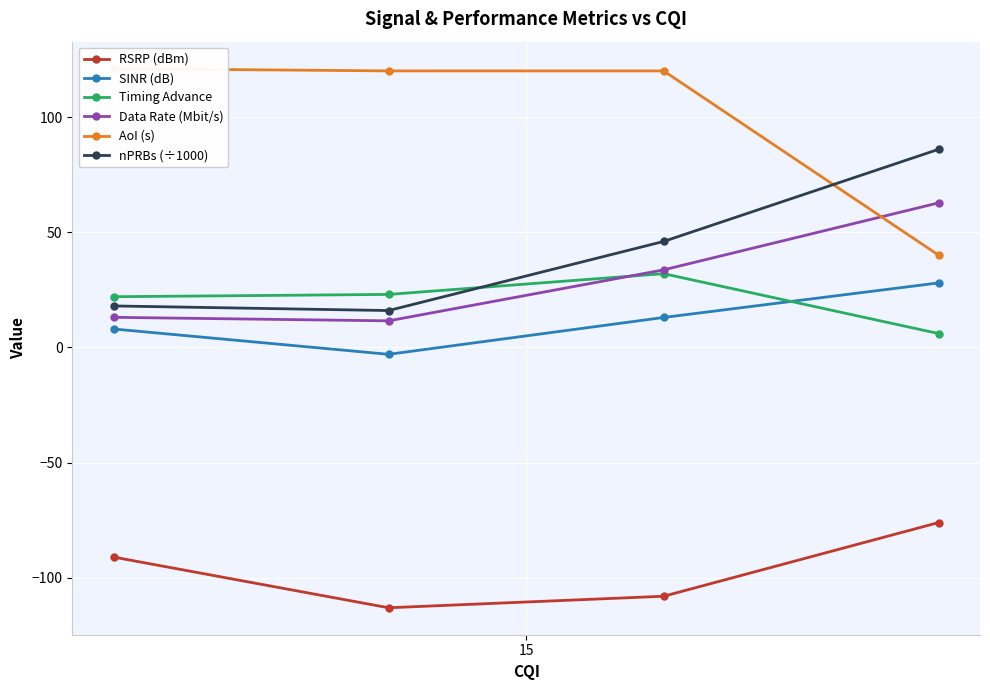

True or false: SINR (dB) and nPRBs (÷1000) intersect in this chart.

False